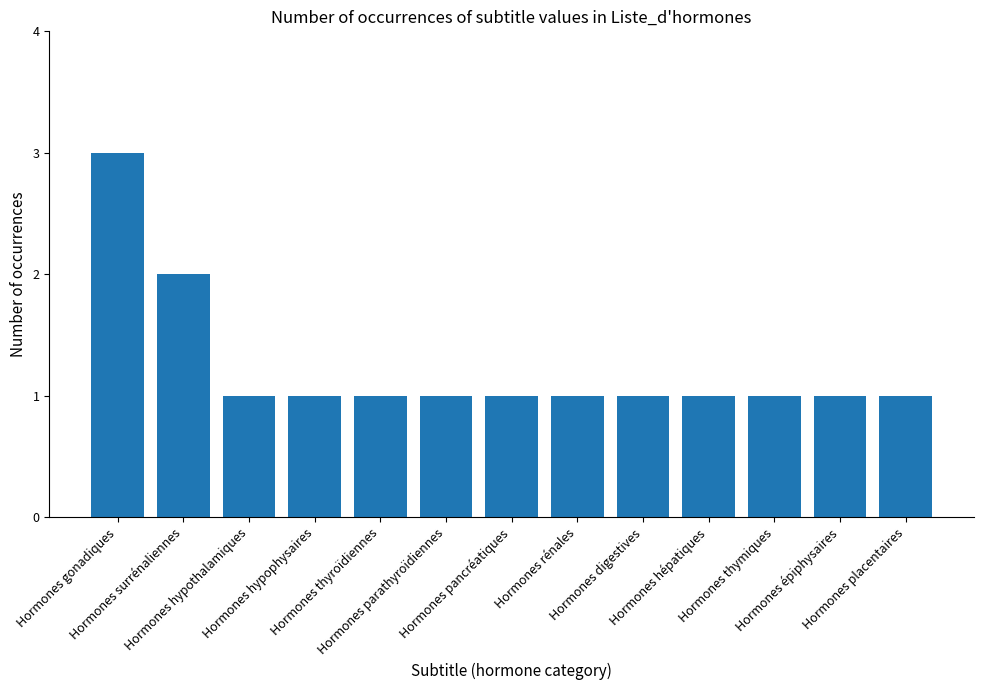

At which label is the value closest to 2?

Hormones surrénaliennes